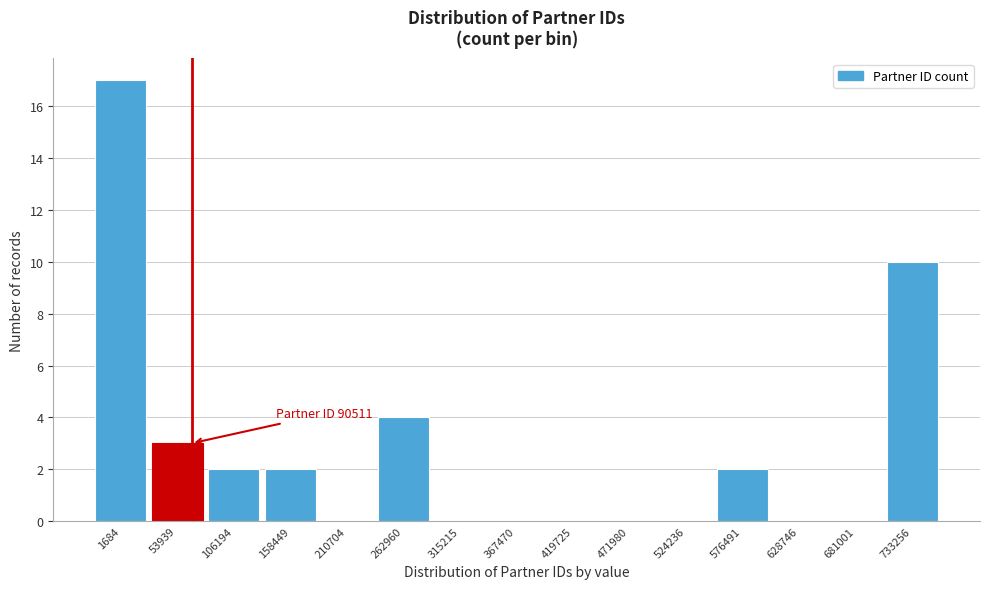

Reading left to right, what are all the values shown in this chart?

1684=17	53939=3	106194=2	158449=2	210704=0	262960=4	315215=0	367470=0	419725=0	471980=0	524236=0	576491=2	628746=0	681001=0	733256=10